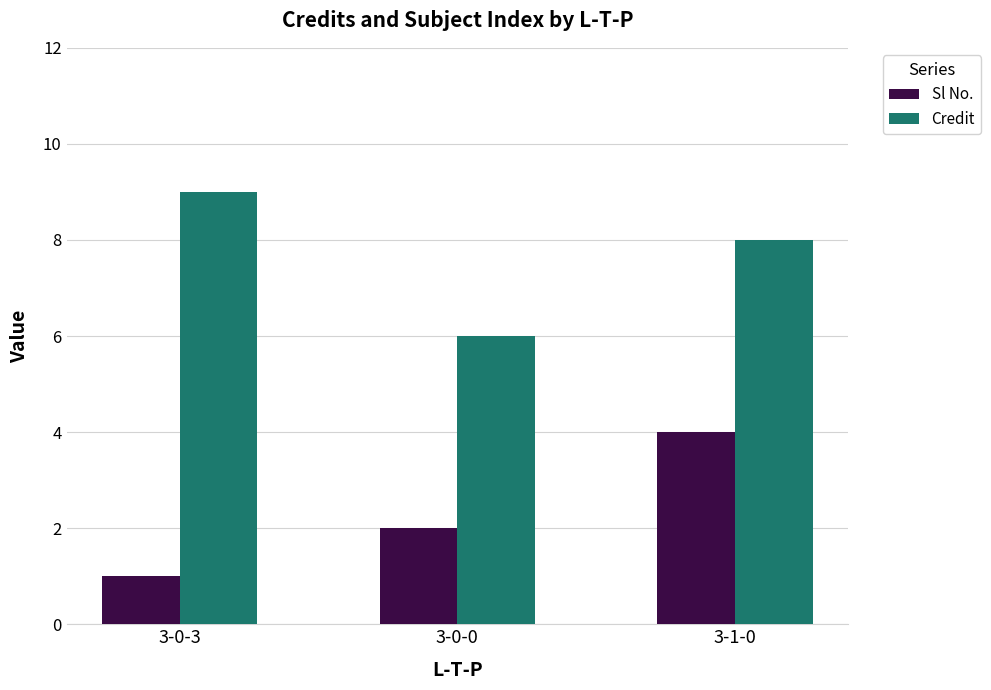

List the series in order of their overall mean, lowest first.

Sl No., Credit